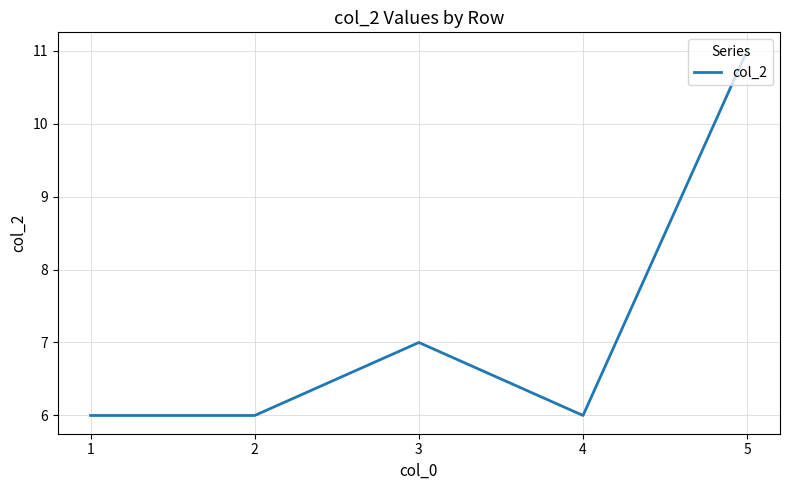

How many values are between 6 and 7?

4